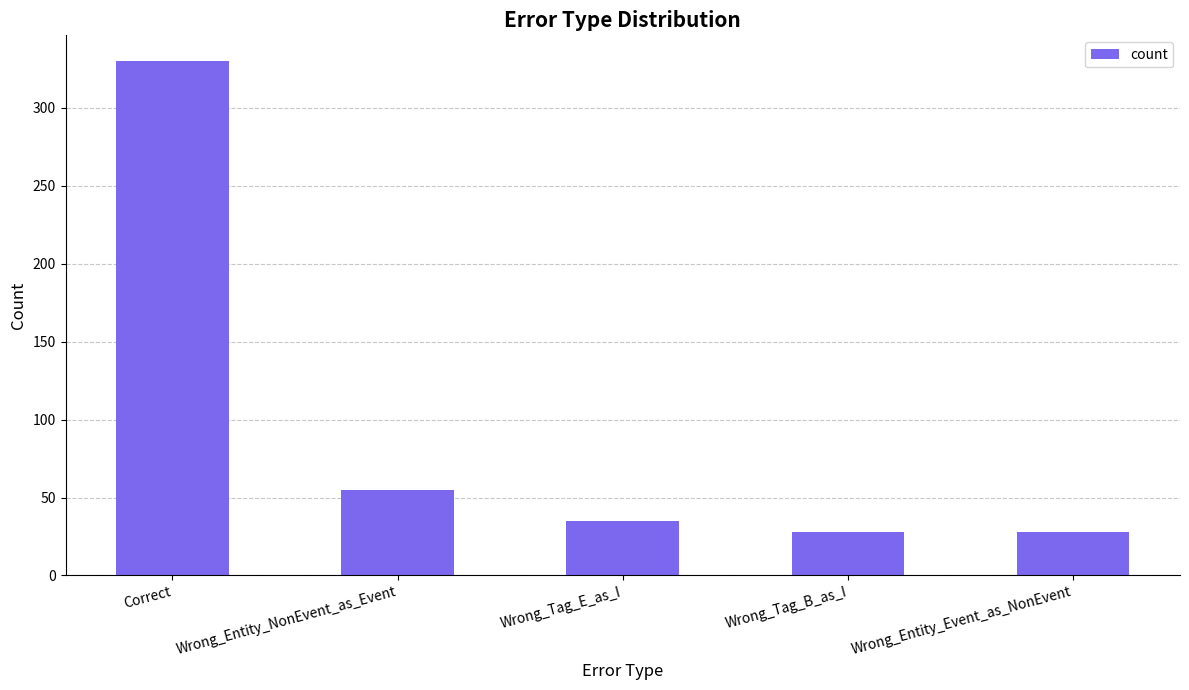

What is the value of the 3rd bar from the left?

35